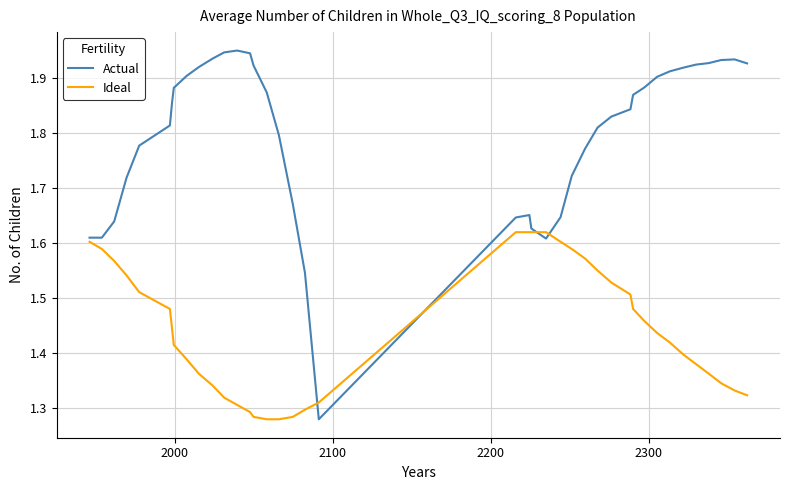

Which series has the largest total across all categories?

Actual